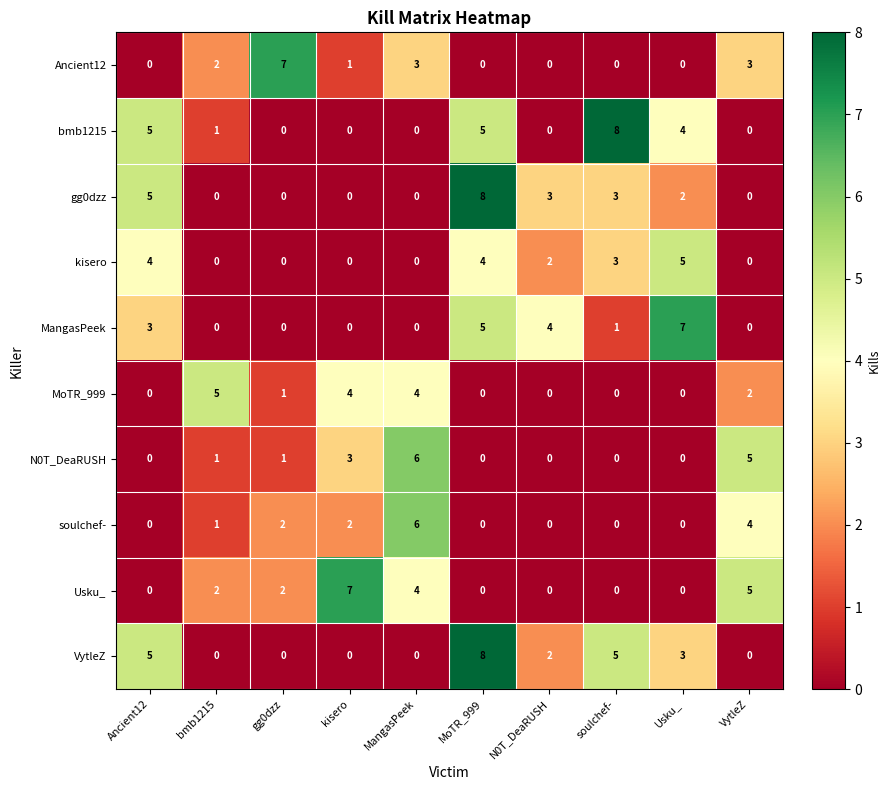

What is the total value across all series at gg0dzz?

13